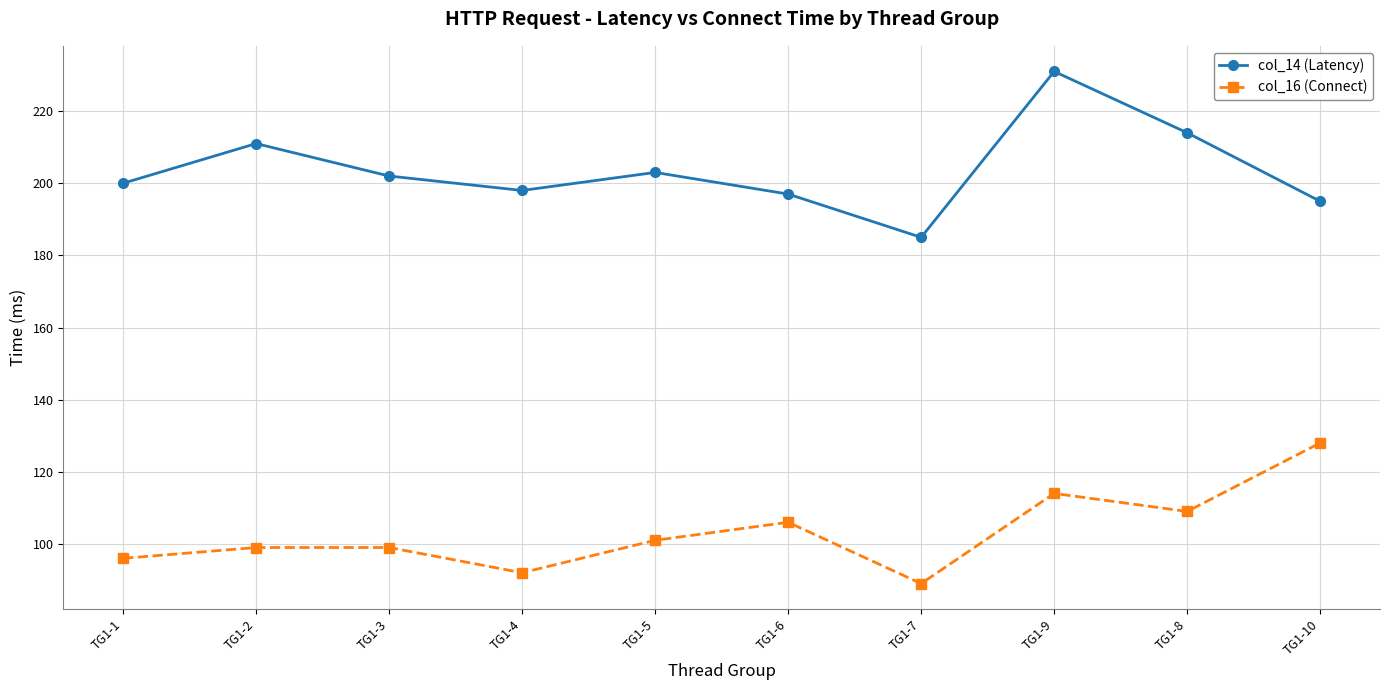

What is the spread (max minus min) of values at TG1-8?

105